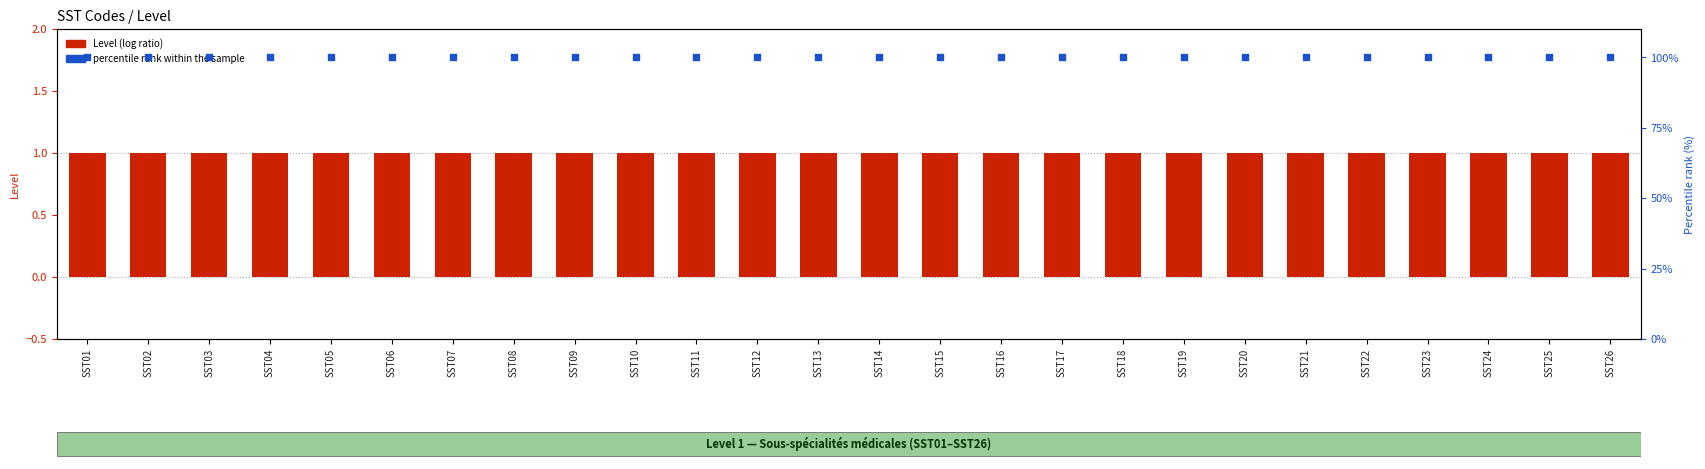

At how many categories does at least one series exceed 99?

26